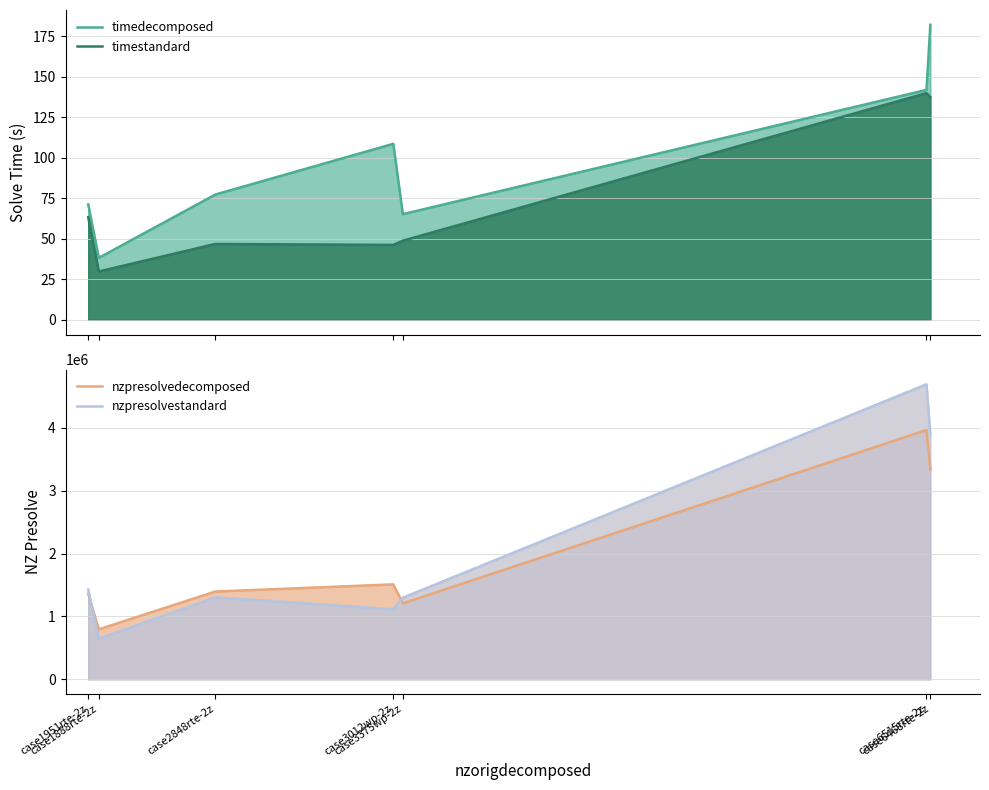

Which series has the widest spread of values?

nzpresolvestandard